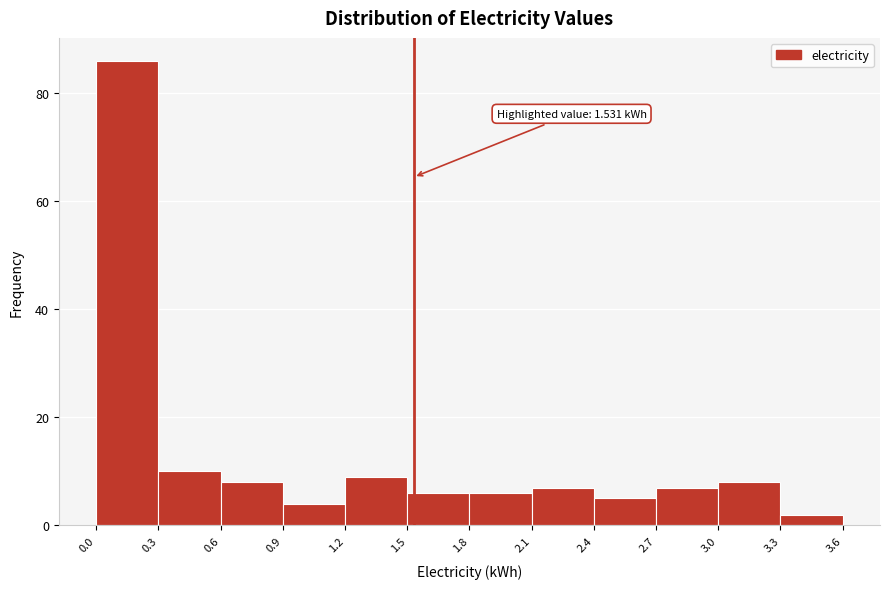

Over which range of the x-axis is the bar tallest?

0.0 to 0.3